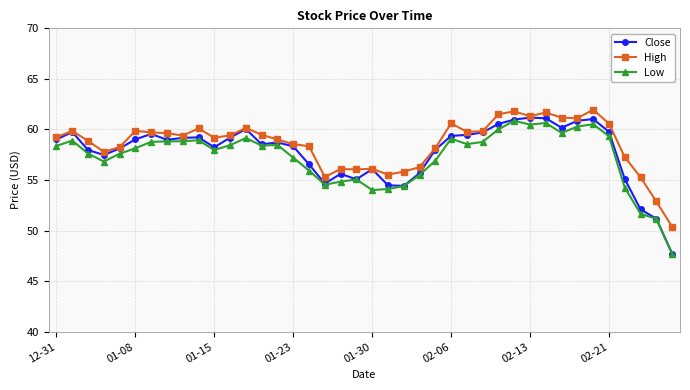

What are all the series names shown in the legend?

Close, High, Low